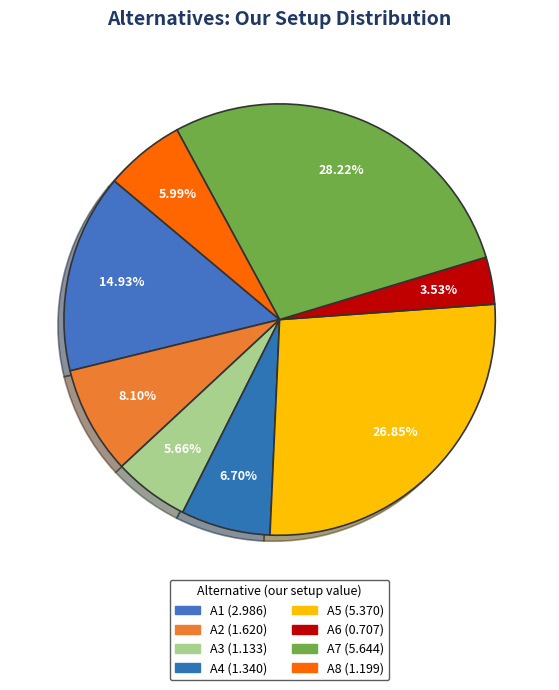

Does A1 represent more than half of the total?

No